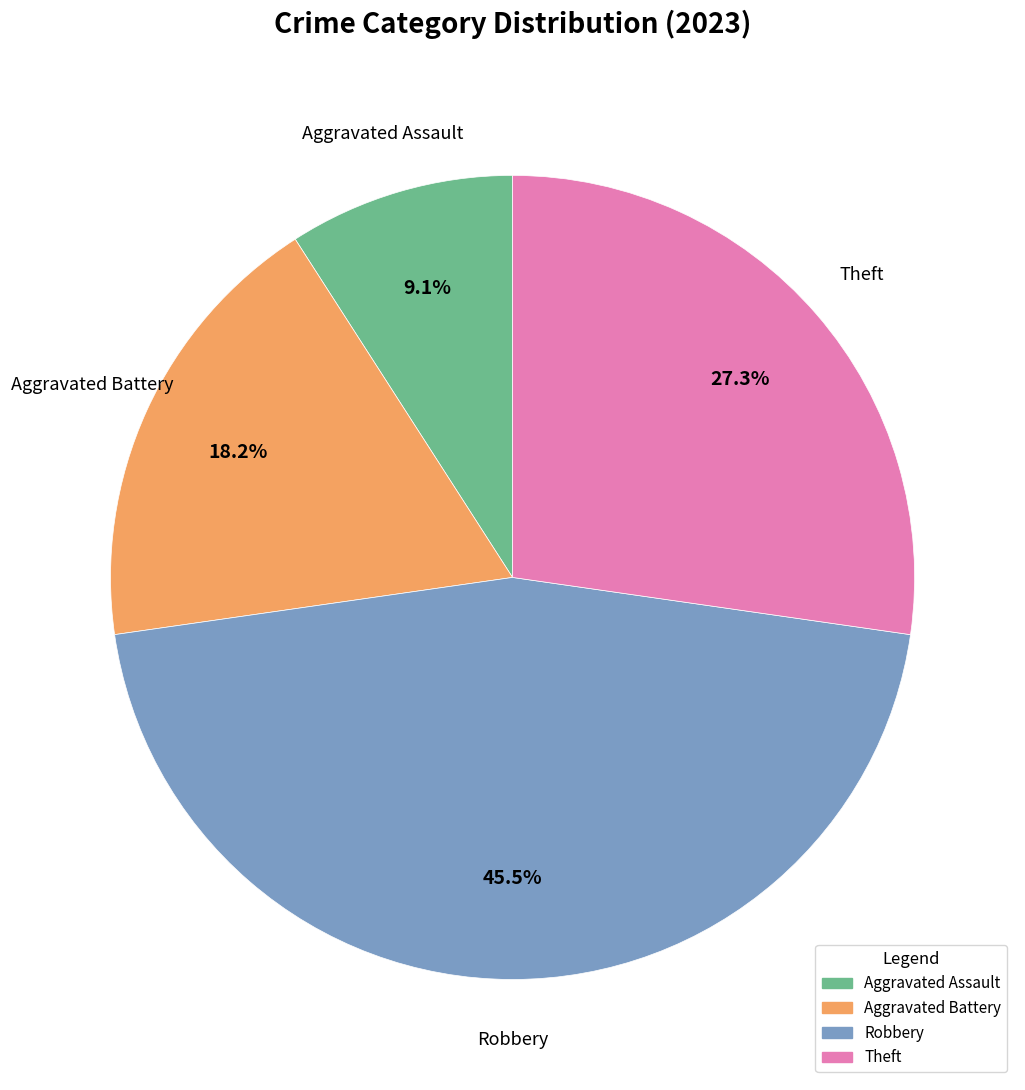

Combined, do Aggravated Battery and Aggravated Assault account for over 50%?

No